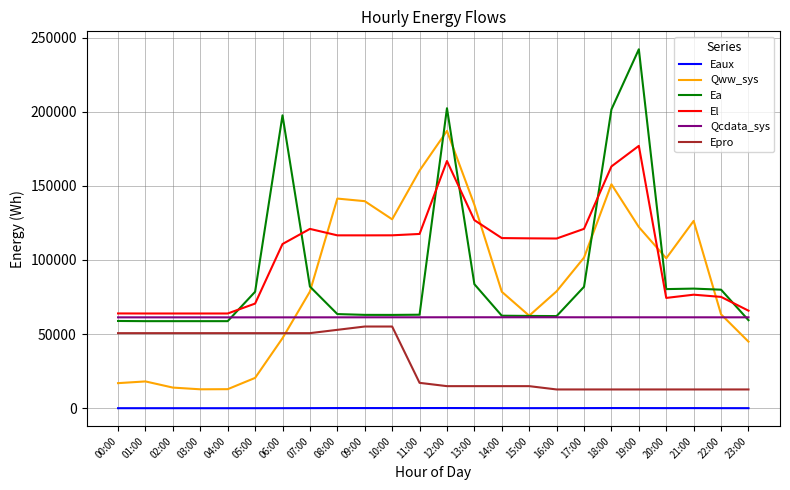

True or false: El has a value of 116616.5 at 08:00.

True